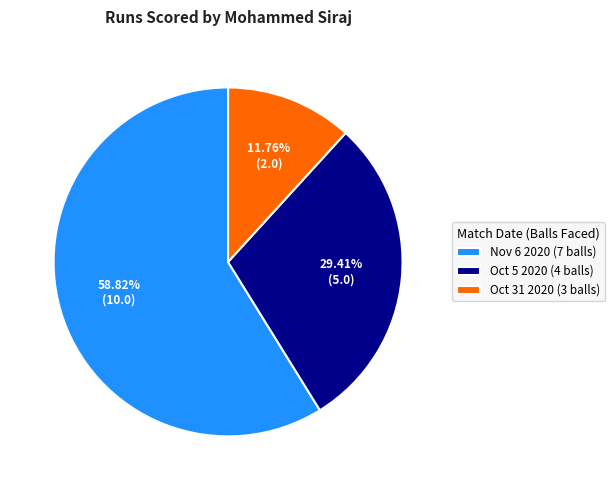

To the nearest percent, what is the difference between the largest and smallest slice percentages?

47%